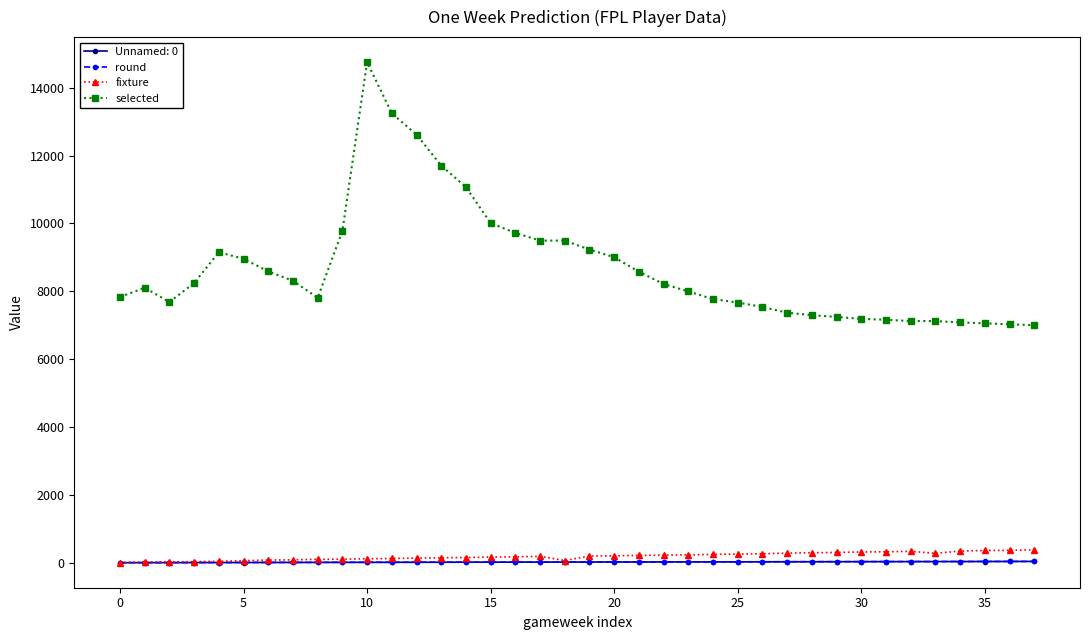

Which series has the largest total across all categories?

selected